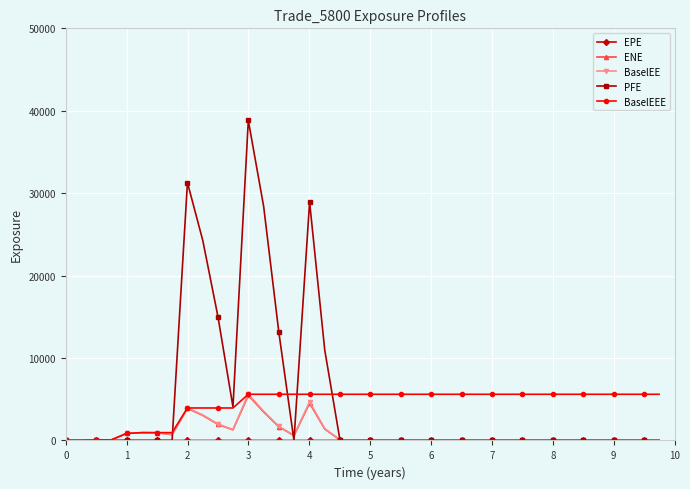

What is the maximum value shown in the chart?

38827.6